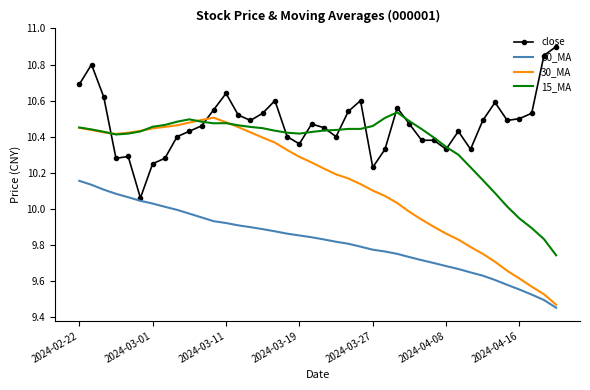

Which series has the largest total across all categories?

close